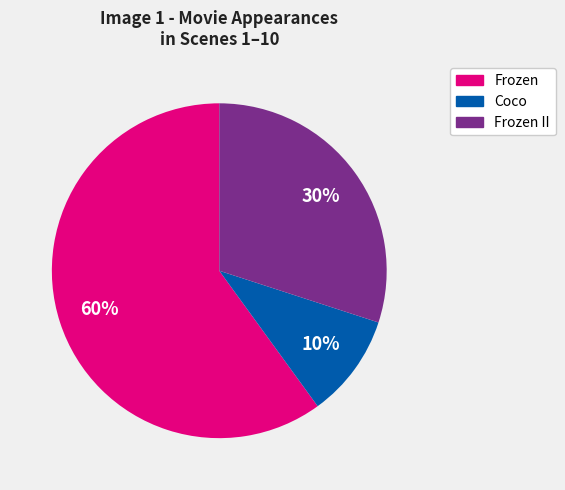

Is there any slice that represents more than half of the pie?

Yes